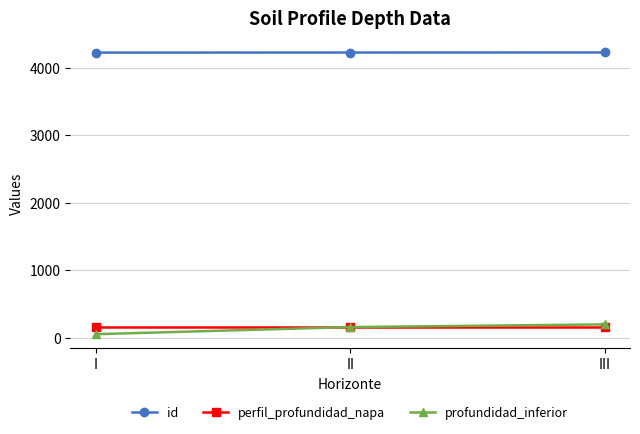

Is it true that perfil_profundidad_napa equals 155 at III?

True